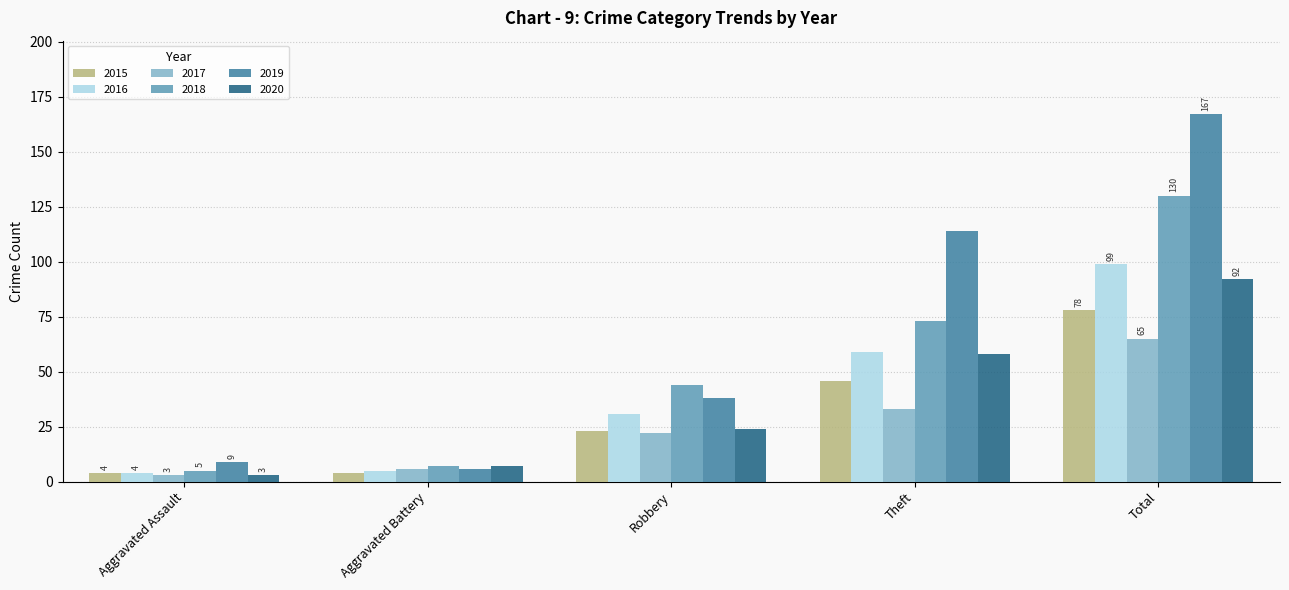

Rank the categories by 2019 value from lowest to highest.

Aggravated Battery, Aggravated Assault, Robbery, Theft, Total